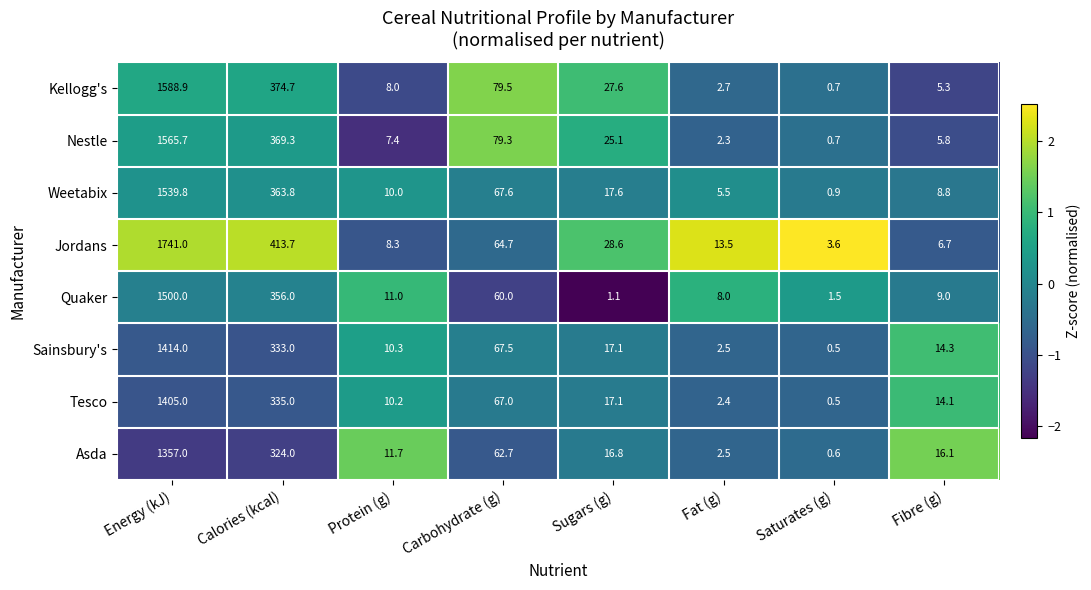

Which category has the highest value in the Tesco series?

Energy (kJ)